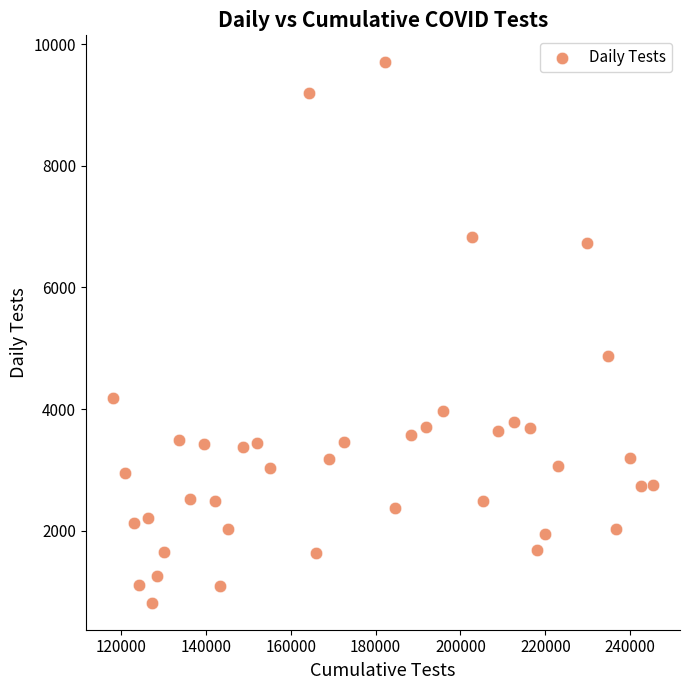

What is the range of X values (max minus min)?

127275